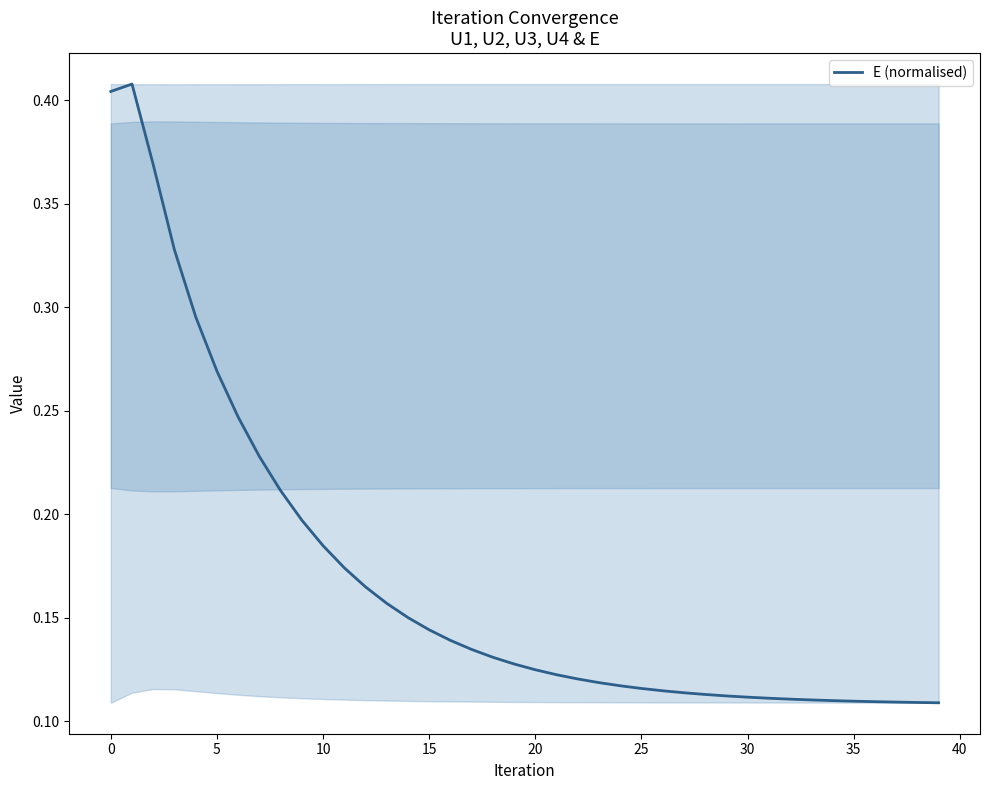

Reading left to right, list all the values displayed in this chart.

0.4	0.4	0.4	0.3	0.3	0.3	0.2	0.2	0.2	0.2	0.2	0.2	0.2	0.2	0.2	0.1	0.1	0.1	0.1	0.1	0.1	0.1	0.1	0.1	0.1	0.1	0.1	0.1	0.1	0.1	0.1	0.1	0.1	0.1	0.1	0.1	0.1	0.1	0.1	0.1